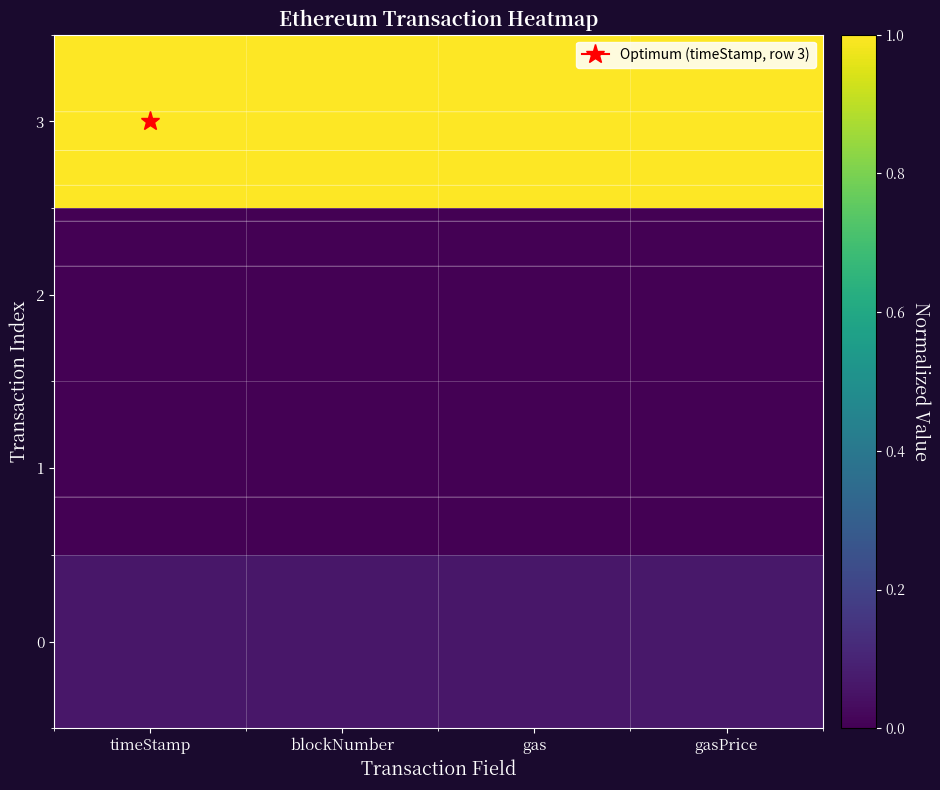

Which has a higher value, timeStamp or gas?

timeStamp